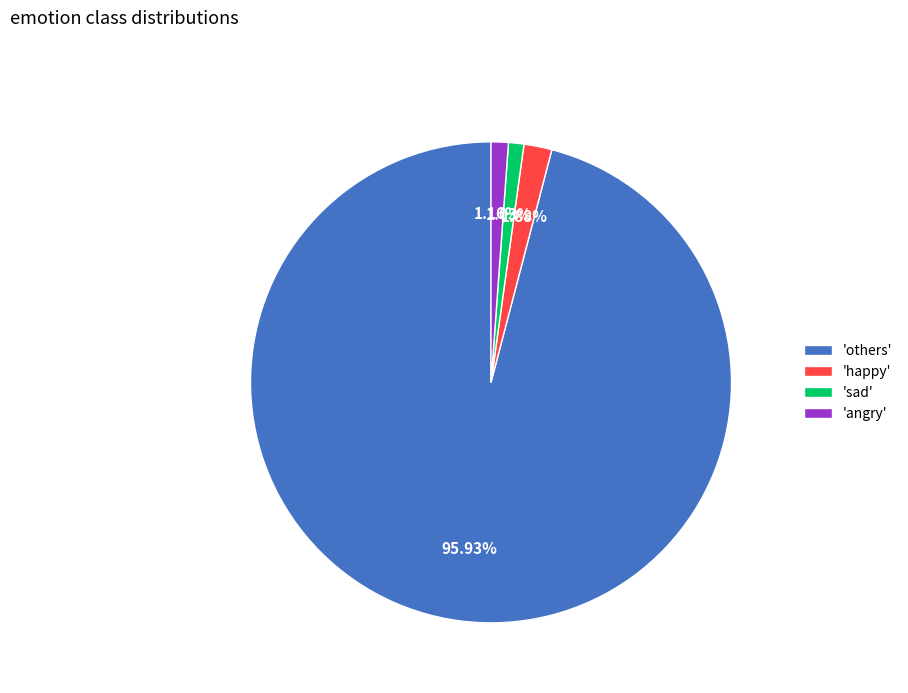

How many slices are in this pie chart?

4